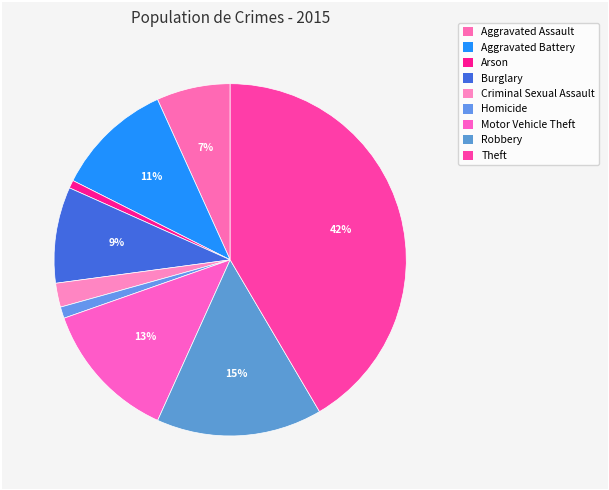

To the nearest percent, what is the average slice percentage?

11%